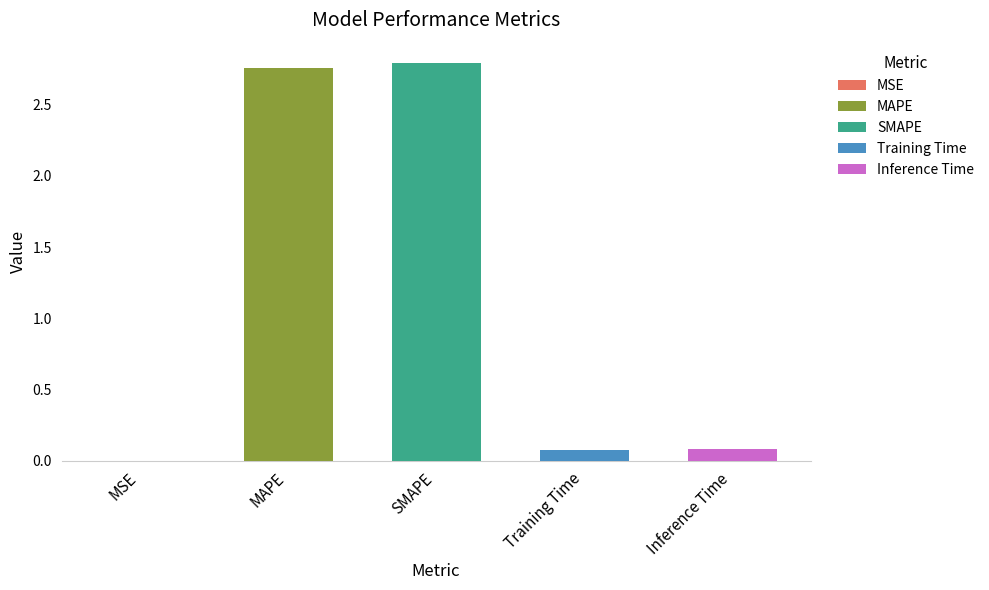

Are the bars horizontal?

No